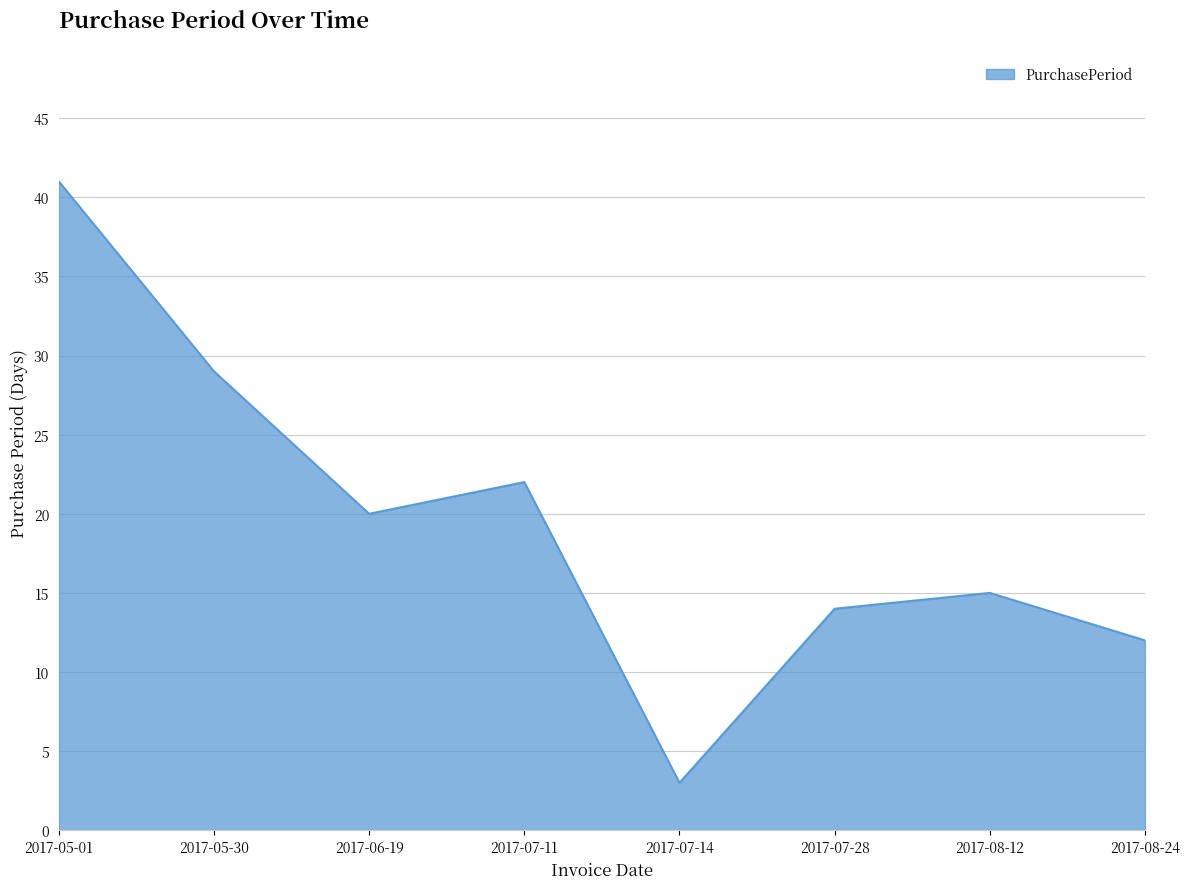

How many series are shown in this chart?

1